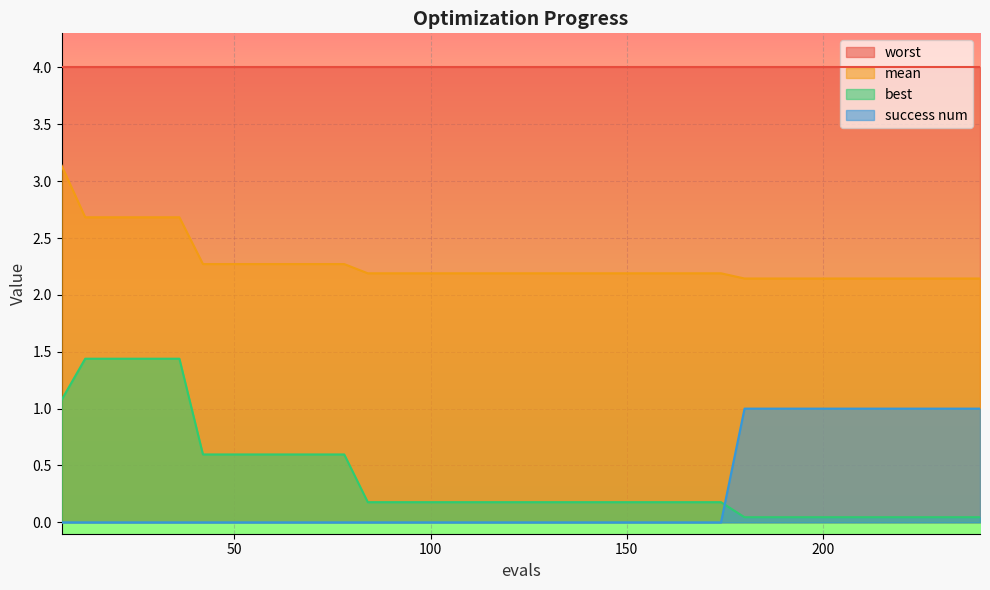

Does the chart display data point markers on the line(s)?

No